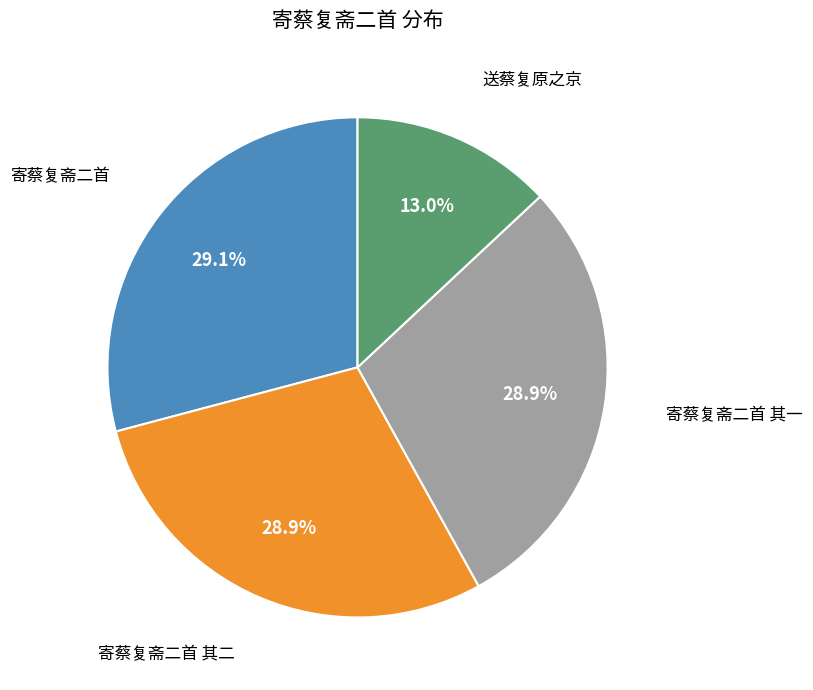

What is the smallest slice in the pie chart?

送蔡复原之京